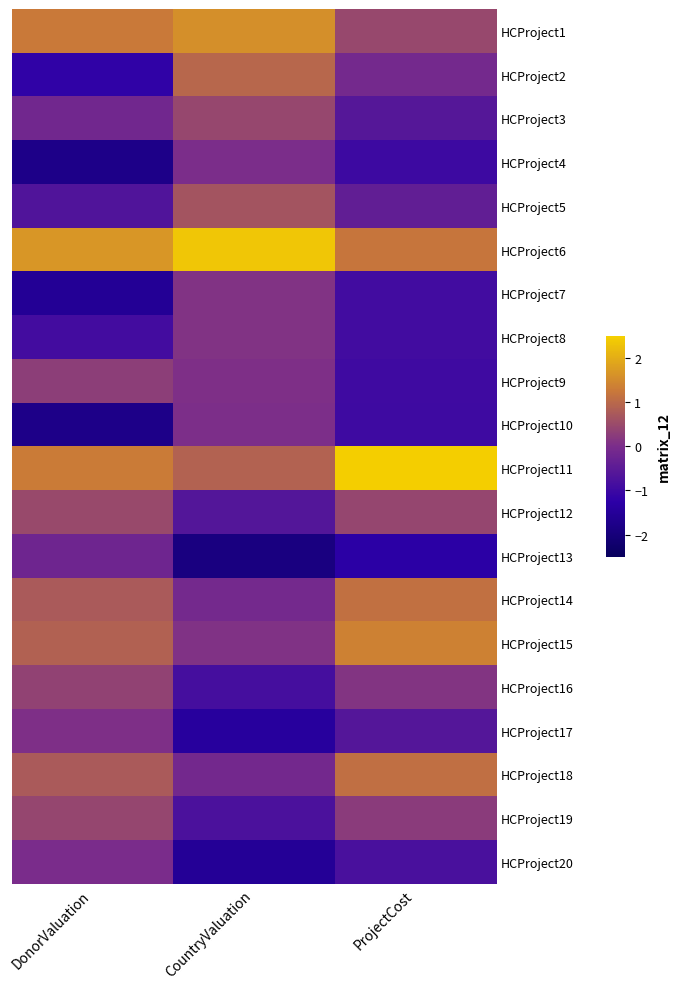

Reading left to right, transcribe all the data shown in this chart.

HCProject1: DonorValuation=1.3	CountryValuation=1.6	ProjectCost=0.5
HCProject2: DonorValuation=-1.2	CountryValuation=1.0	ProjectCost=-0.1
HCProject3: DonorValuation=-0.1	CountryValuation=0.4	ProjectCost=-0.6
HCProject4: DonorValuation=-1.8	CountryValuation=0.0	ProjectCost=-1.0
HCProject5: DonorValuation=-0.7	CountryValuation=0.6	ProjectCost=-0.4
HCProject6: DonorValuation=1.7	CountryValuation=2.3	ProjectCost=1.2
HCProject7: DonorValuation=-1.6	CountryValuation=0.1	ProjectCost=-0.9
HCProject8: DonorValuation=-0.9	CountryValuation=0.1	ProjectCost=-0.9
HCProject9: DonorValuation=0.3	CountryValuation=0.1	ProjectCost=-1.0
HCProject10: DonorValuation=-1.8	CountryValuation=0.0	ProjectCost=-1.0
HCProject11: DonorValuation=1.3	CountryValuation=0.9	ProjectCost=2.5
HCProject12: DonorValuation=0.5	CountryValuation=-0.6	ProjectCost=0.4
HCProject13: DonorValuation=-0.2	CountryValuation=-1.9	ProjectCost=-1.3
HCProject14: DonorValuation=0.8	CountryValuation=-0.1	ProjectCost=1.1
HCProject15: DonorValuation=0.9	CountryValuation=0.1	ProjectCost=1.4
HCProject16: DonorValuation=0.4	CountryValuation=-0.8	ProjectCost=0.1
HCProject17: DonorValuation=0.1	CountryValuation=-1.4	ProjectCost=-0.6
HCProject18: DonorValuation=0.8	CountryValuation=-0.1	ProjectCost=1.1
HCProject19: DonorValuation=0.4	CountryValuation=-0.8	ProjectCost=0.3
HCProject20: DonorValuation=-0.0	CountryValuation=-1.5	ProjectCost=-0.8